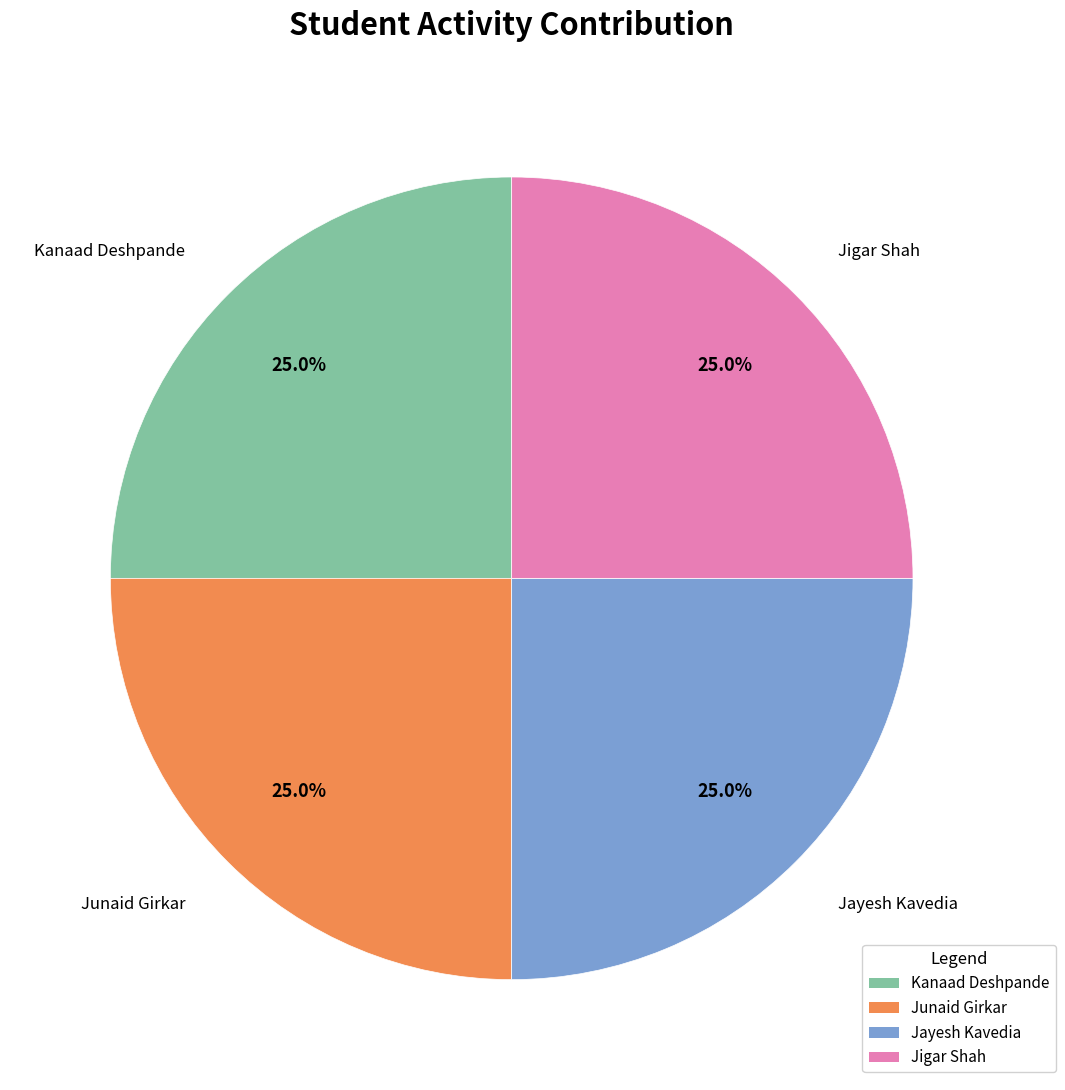

Is there any slice that represents more than half of the pie?

No